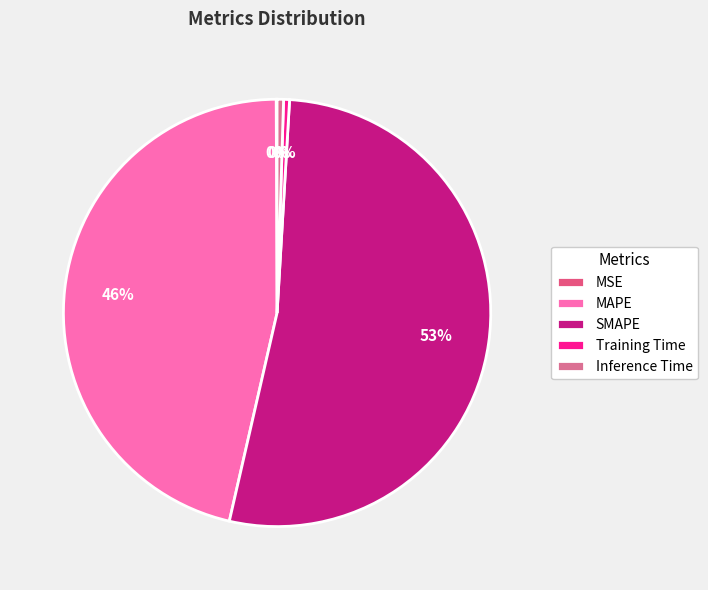

Rank the categories by value from highest to lowest.

SMAPE, MAPE, Inference Time, Training Time, MSE